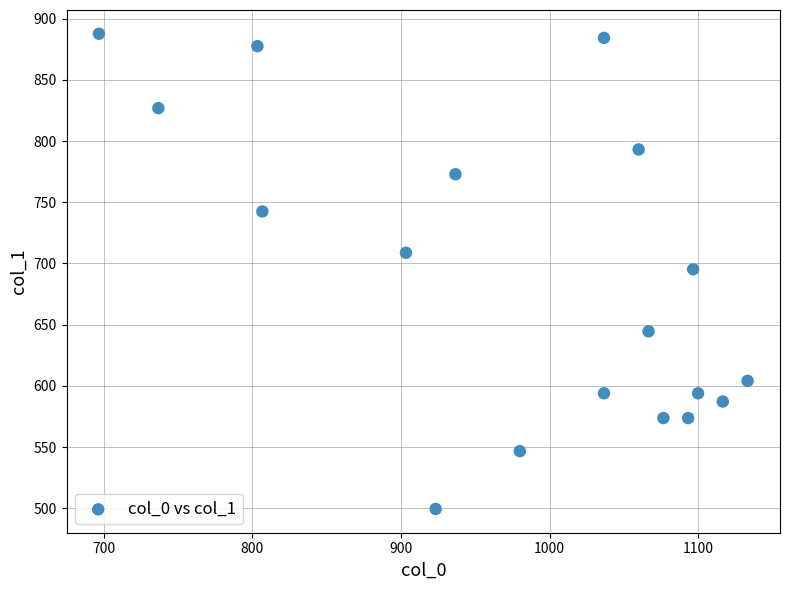

What is the range of Y values (max minus min)?

388.1